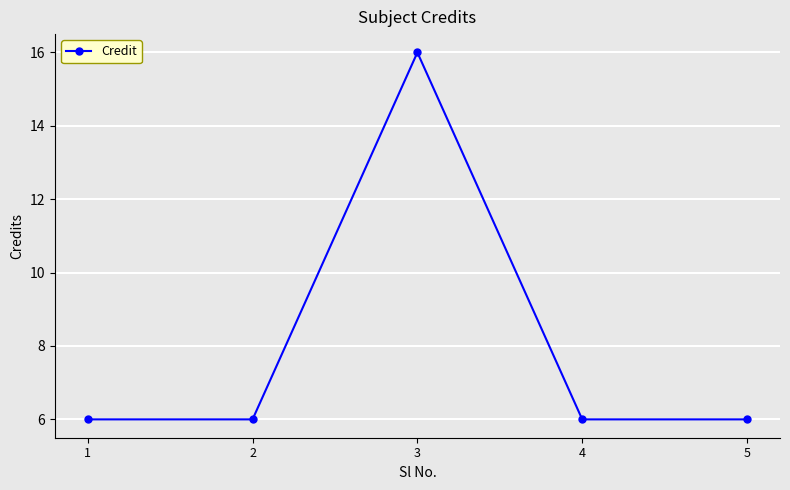

What is the difference between the maximum and minimum values?

10